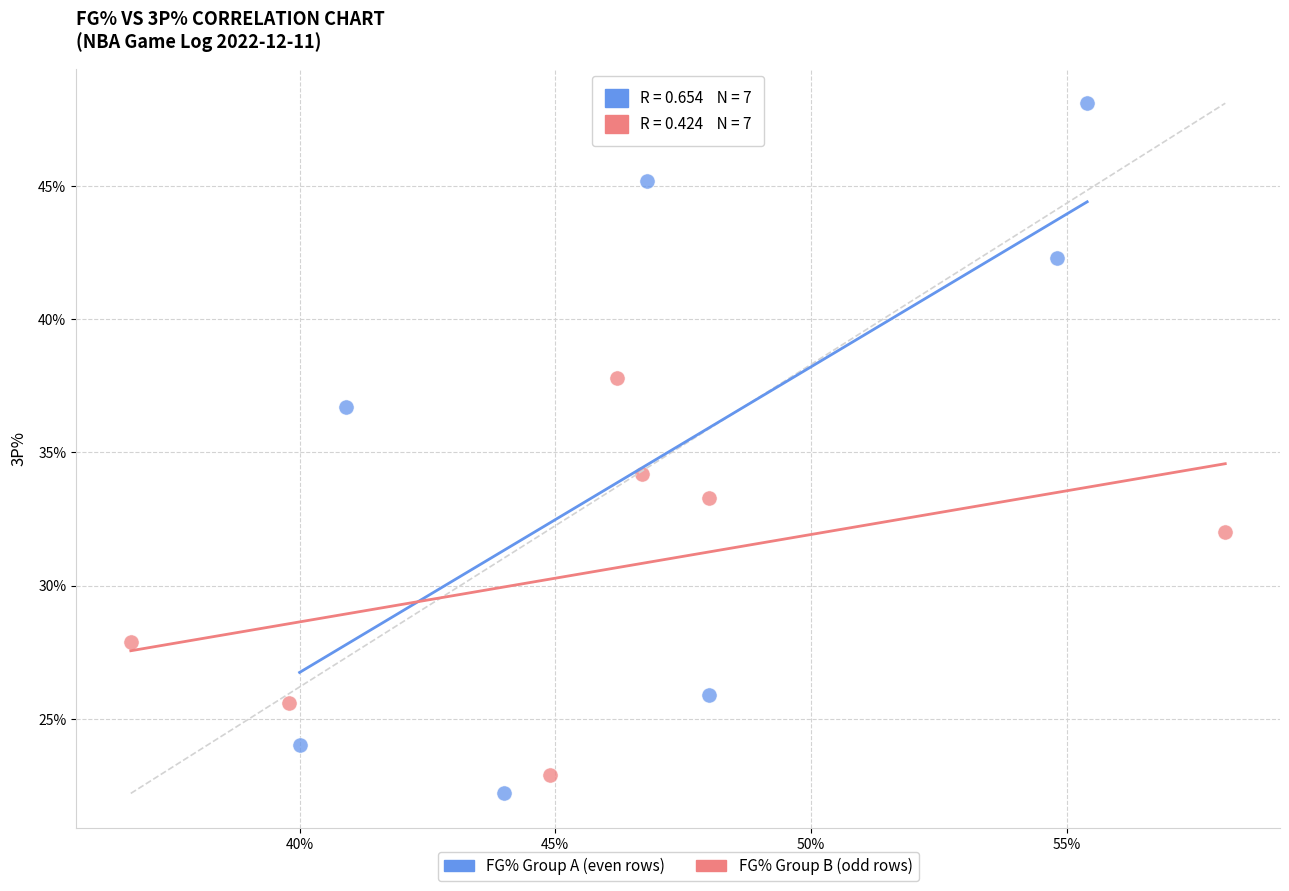

What are all the series names shown in the legend?

FG% Group A (even rows), FG% Group B (odd rows)